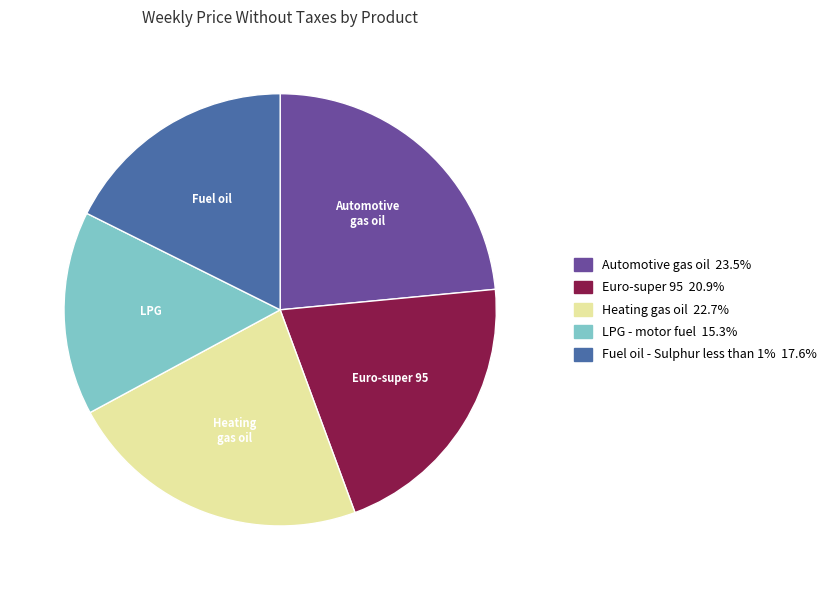

Is there any slice that represents more than half of the pie?

No